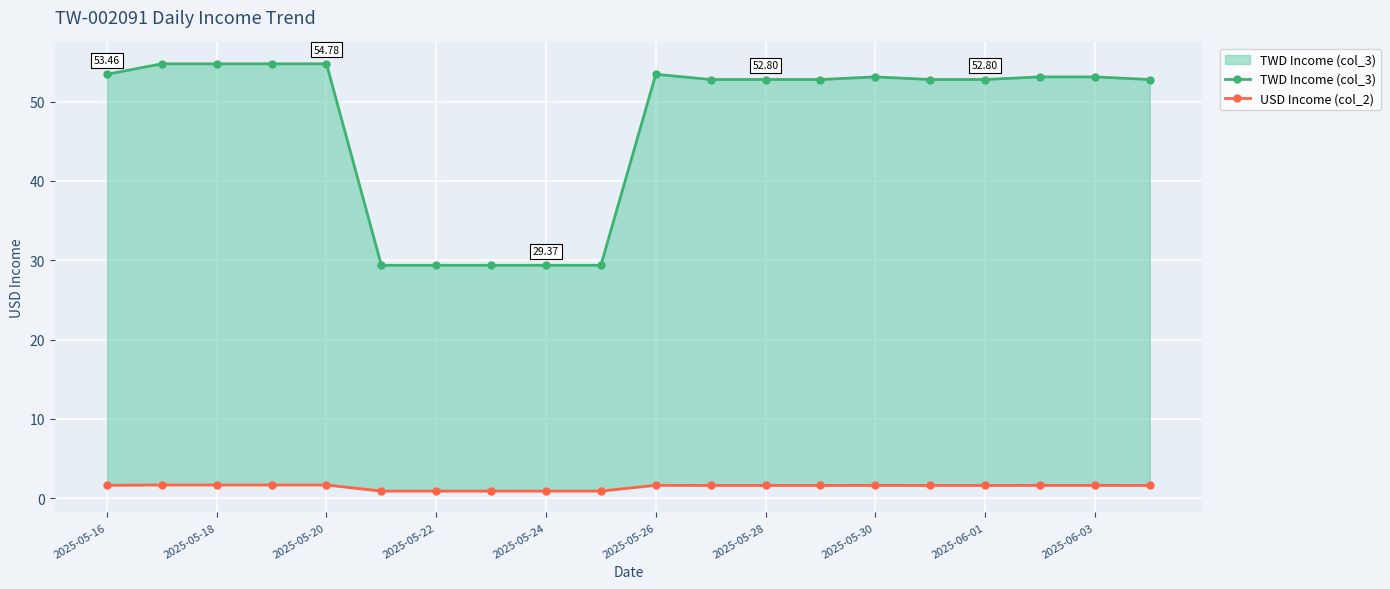

What are all the series names shown in the legend?

TWD Income (col_3), USD Income (col_2)